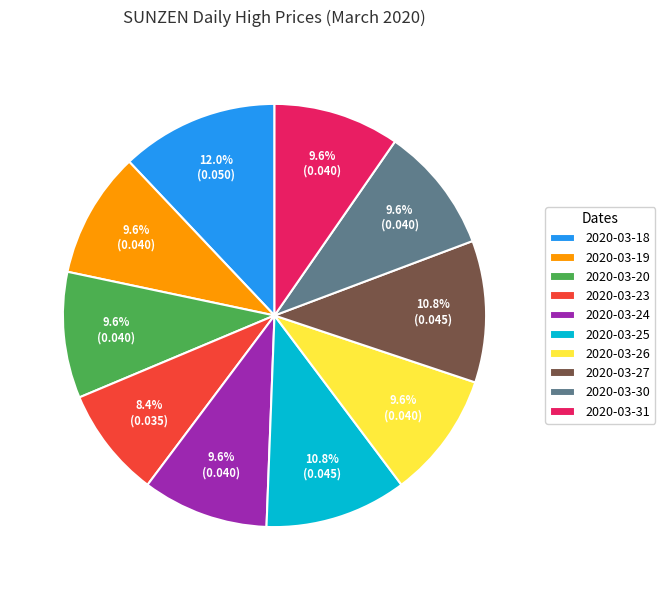

Do 2020-03-25 and 2020-03-24 together represent more than half of the pie?

No